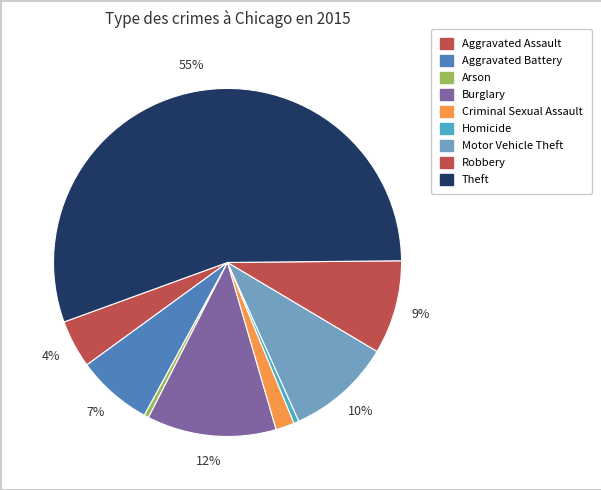

How many segments does this pie chart have?

9